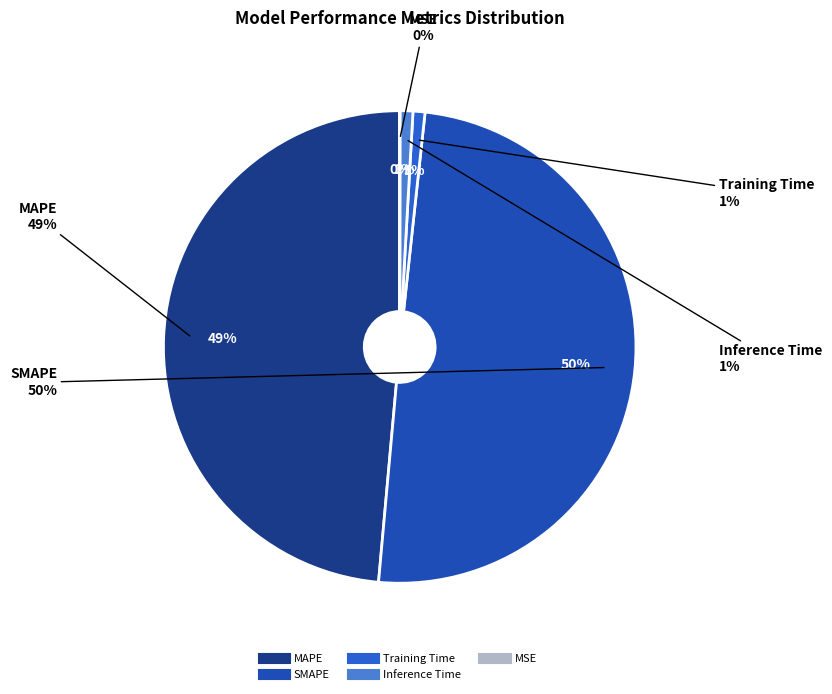

What is the smallest slice in the pie chart?

MSE